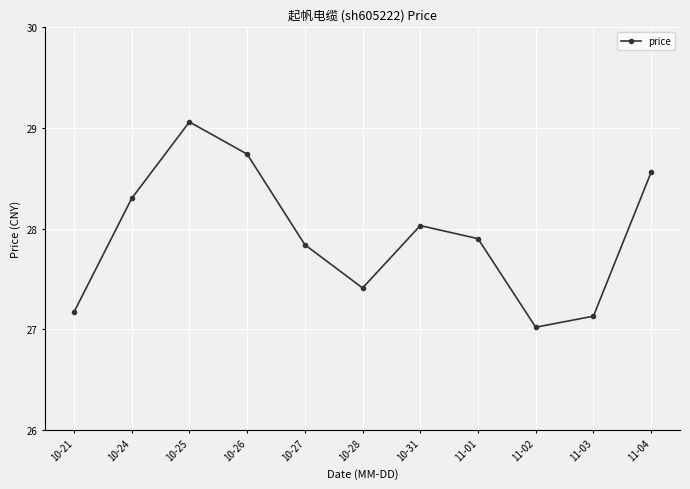

What is the sum of the values at 10-28 and 11-03?

54.5